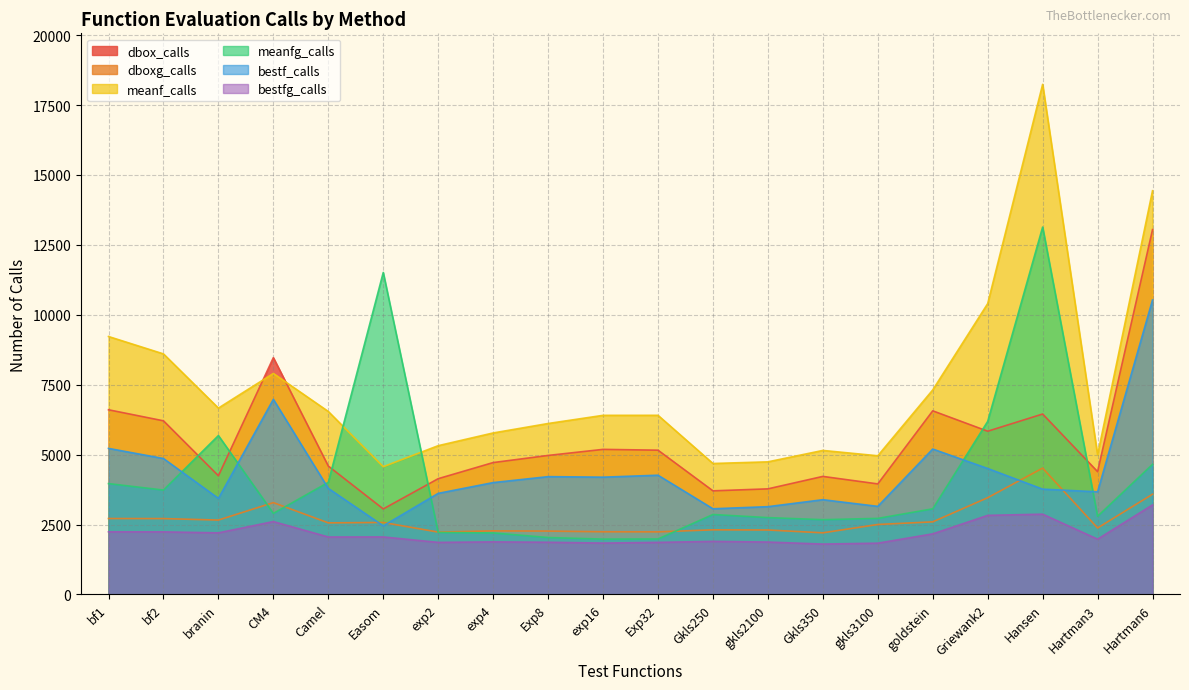

Reading right to left, extract all data points from this chart.

dbox_calls: 13046	4390	6451	5836	6565	3952	4220	3775	3704	5158	5187	4970	4715	4139	3057	4590	8467	4243	6208	6603
dboxg_calls: 3583	2376	4517	3459	2595	2501	2203	2304	2310	2237	2240	2265	2273	2229	2573	2559	3283	2659	2712	2714
meanf_calls: 14436	4988	18240	10399	7313	4958	5149	4741	4682	6405	6404	6112	5774	5319	4567	6542	7902	6663	8601	9223
meanfg_calls: 4651	2795	13136	6187	3061	2719	2673	2747	2858	1983	1978	2035	2199	2215	11513	4008	2898	5681	3732	3963
bestf_calls: 10530	3669	3765	4503	5199	3149	3387	3138	3063	4263	4193	4212	3999	3614	2452	3791	6976	3433	4860	5222
bestfg_calls: 3201	1976	2870	2827	2166	1833	1801	1873	1897	1861	1836	1866	1879	1861	2056	2054	2605	2202	2237	2239